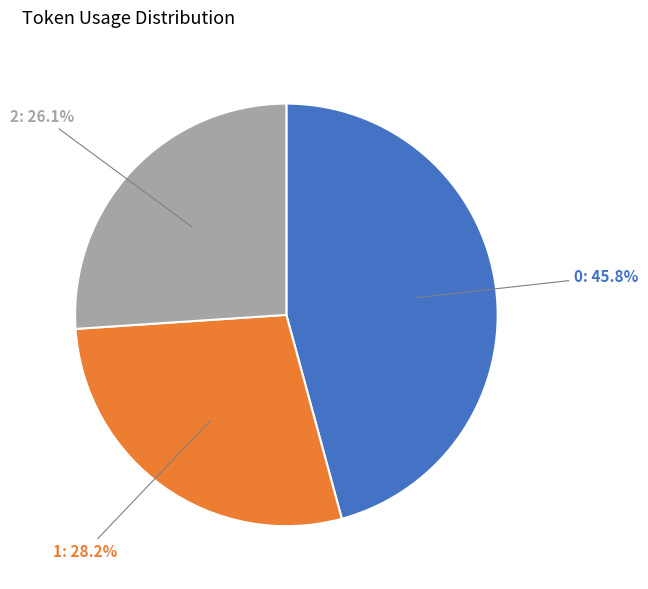

Is there any slice that represents more than half of the pie?

No